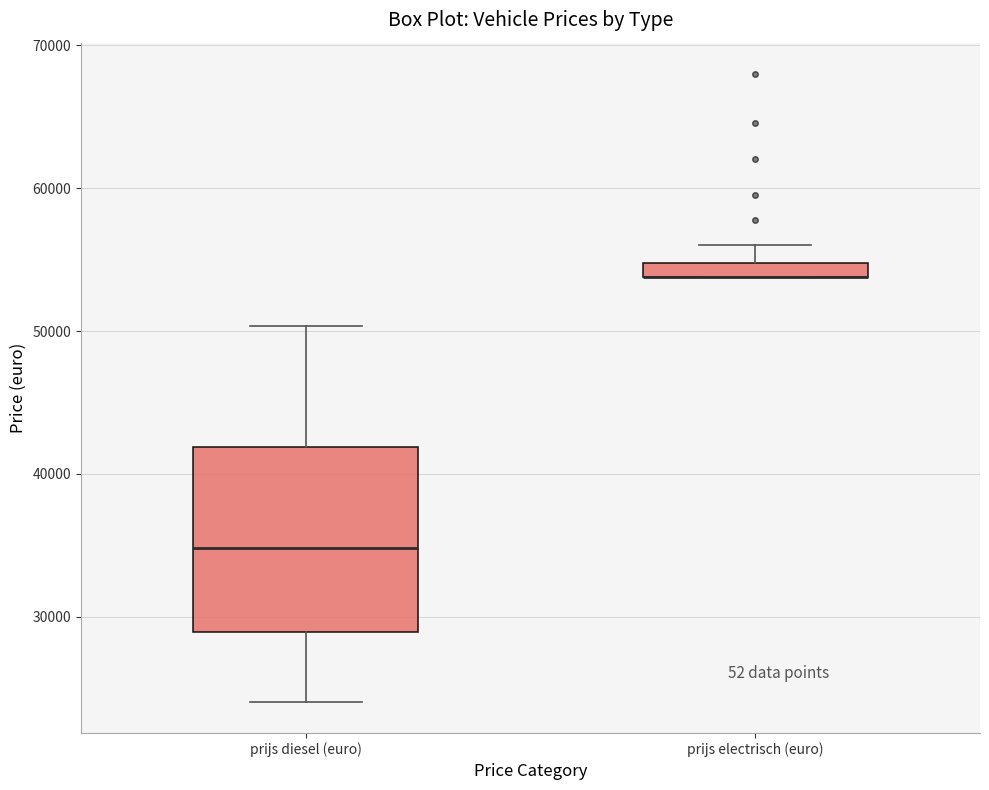

Comparing the boxes themselves (not the whiskers), which one is the tallest?

prijs diesel (euro)